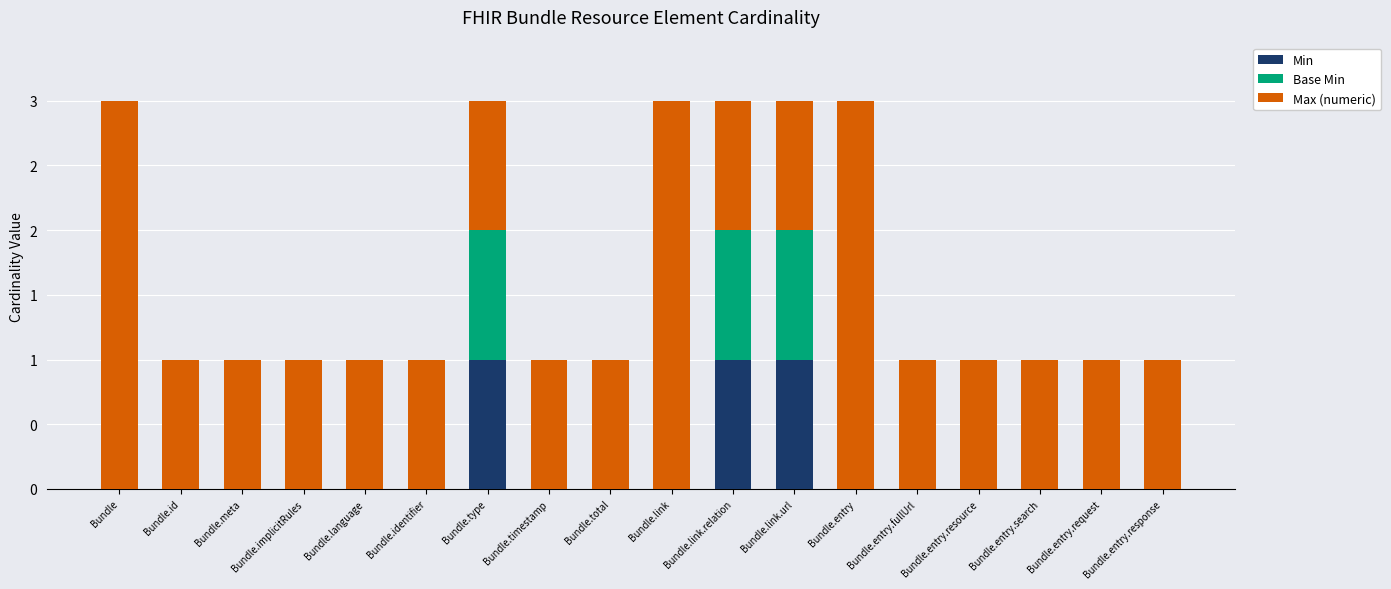

True or false: Min has a value of 0 at Bundle.meta.

True